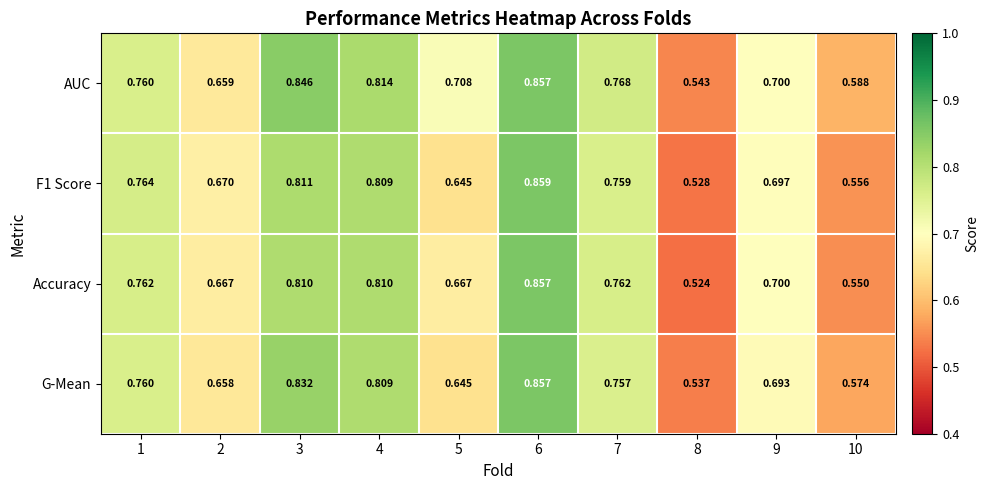

Between 6 and 8, which series saw the biggest shift?

Accuracy